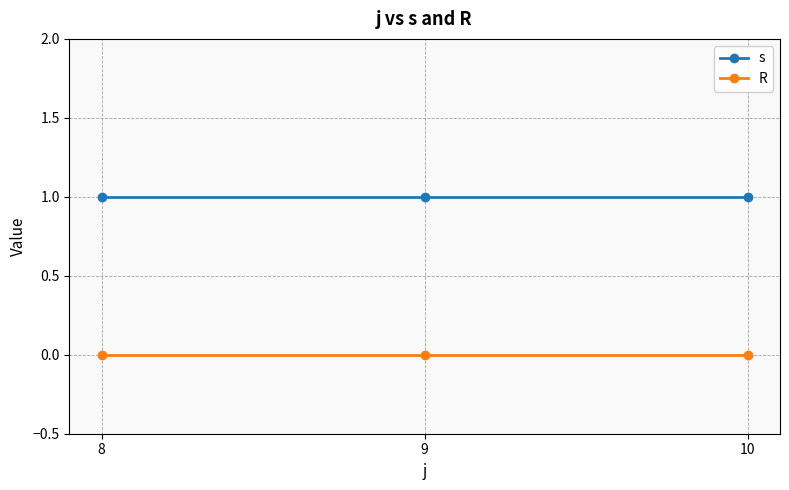

Which series has the largest total across all categories?

s